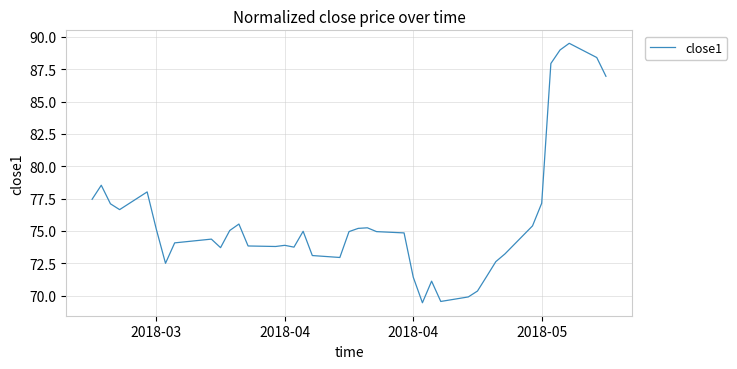

What is the maximum value shown in the chart?

89.5